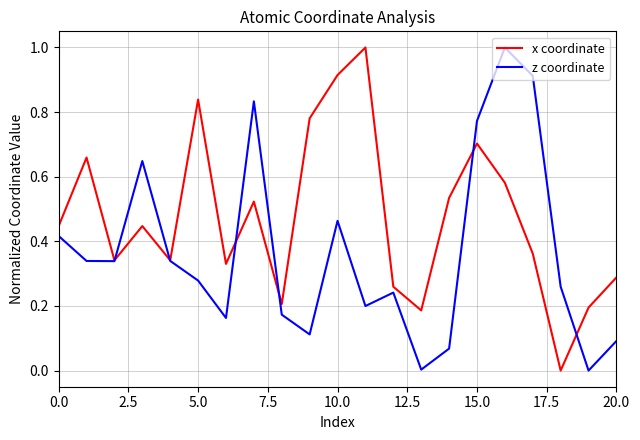

Which series has the largest total across all categories?

x coordinate